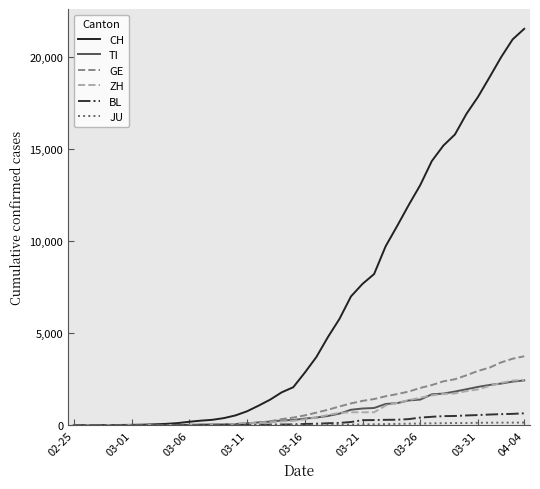

Which series has the largest total across all categories?

CH